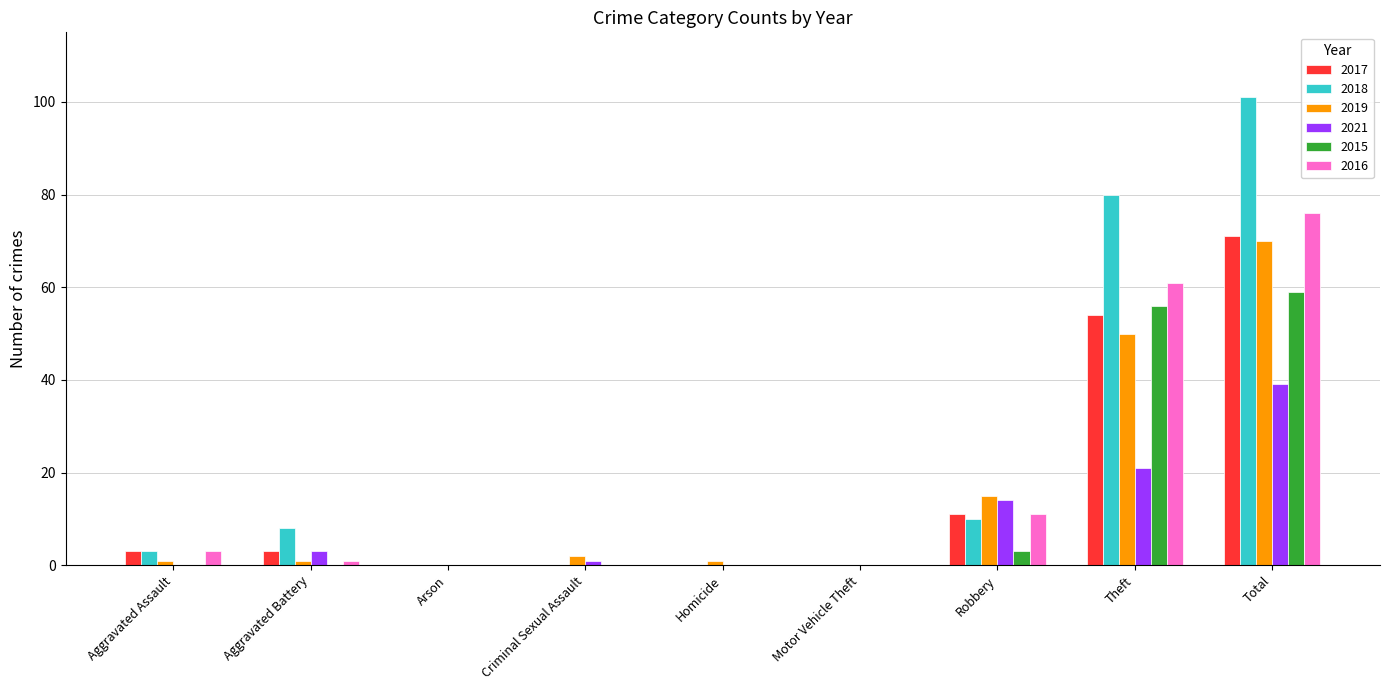

What is the spread (max minus min) of values at Robbery?

12